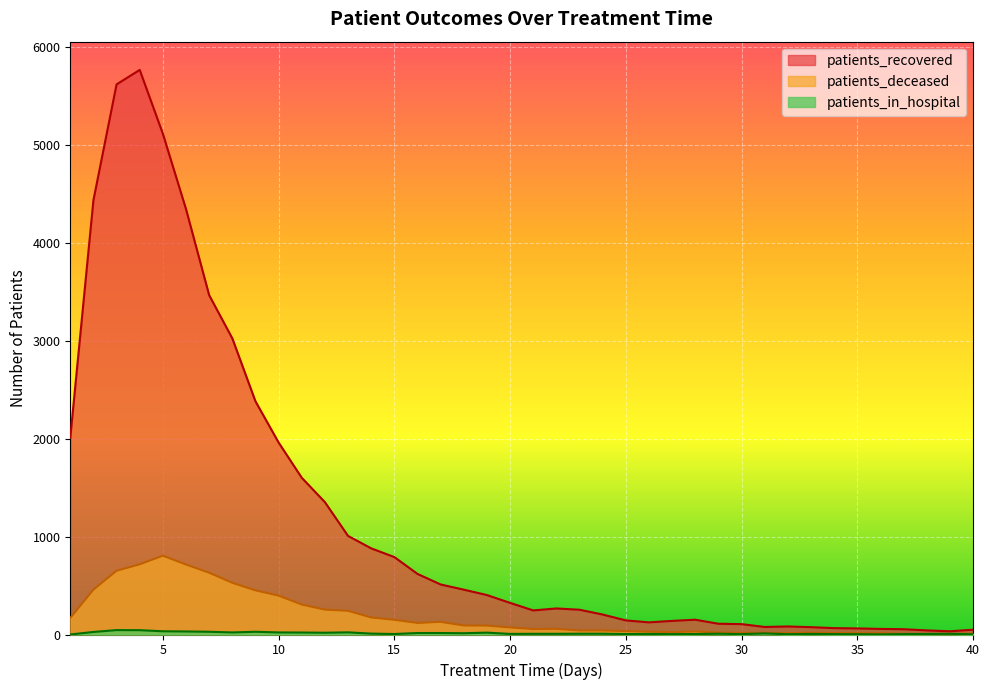

True or false: patients_in_hospital has more than 2 points higher than both neighbors.

True